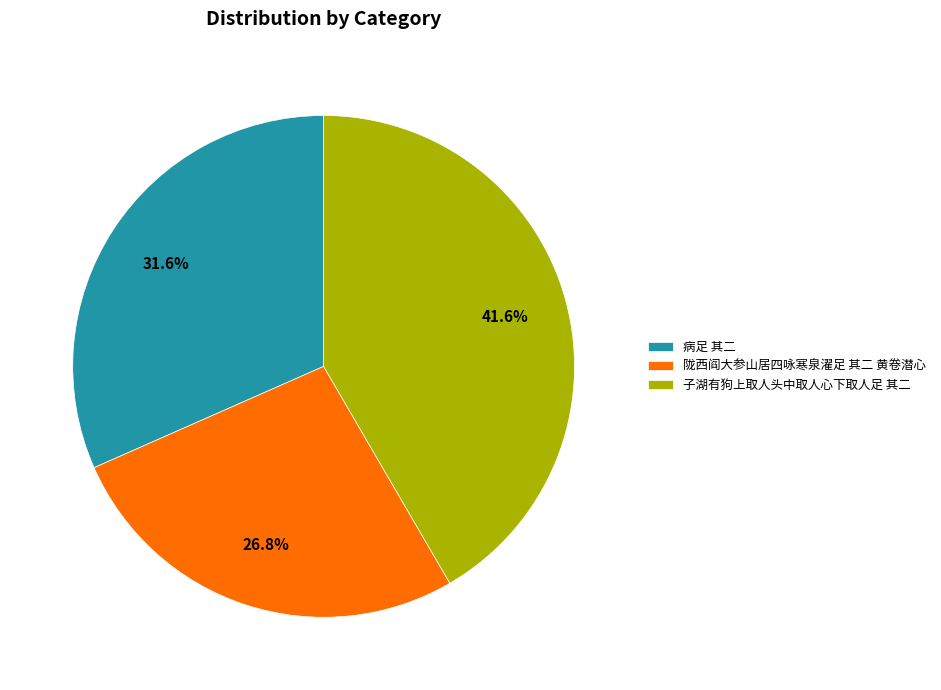

Rank the categories by value from highest to lowest.

子湖有狗上取人头中取人心下取人足 其二, 病足 其二, 陇西阎大参山居四咏寒泉濯足 其二 黄卷潜心